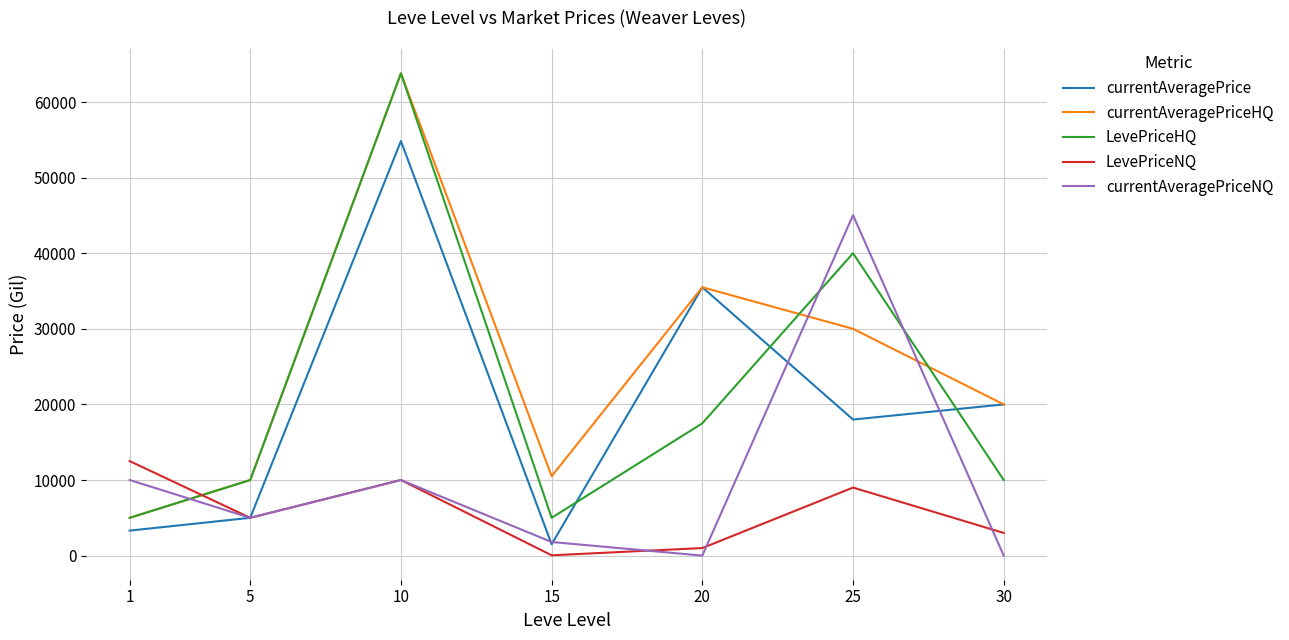

What is the difference between the maximum and minimum values in the currentAveragePriceHQ series?

58799.0